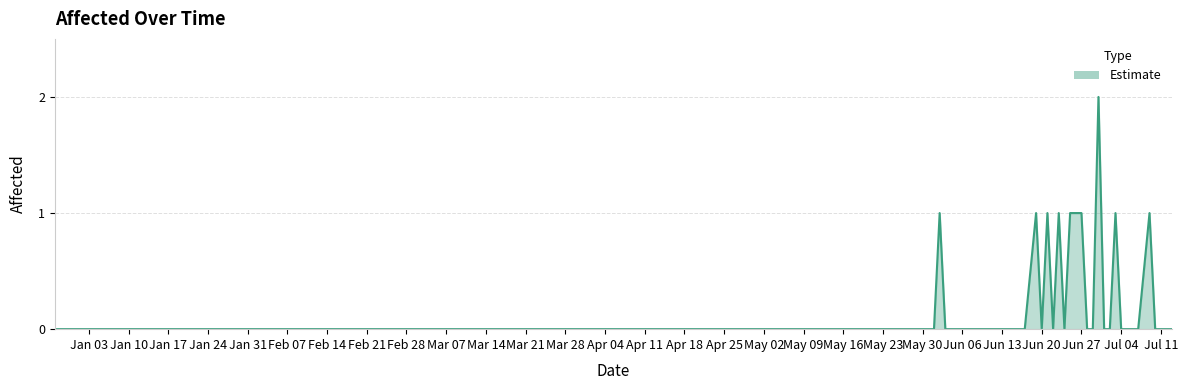

True or false: there are more than 1 points higher than both neighbors.

True